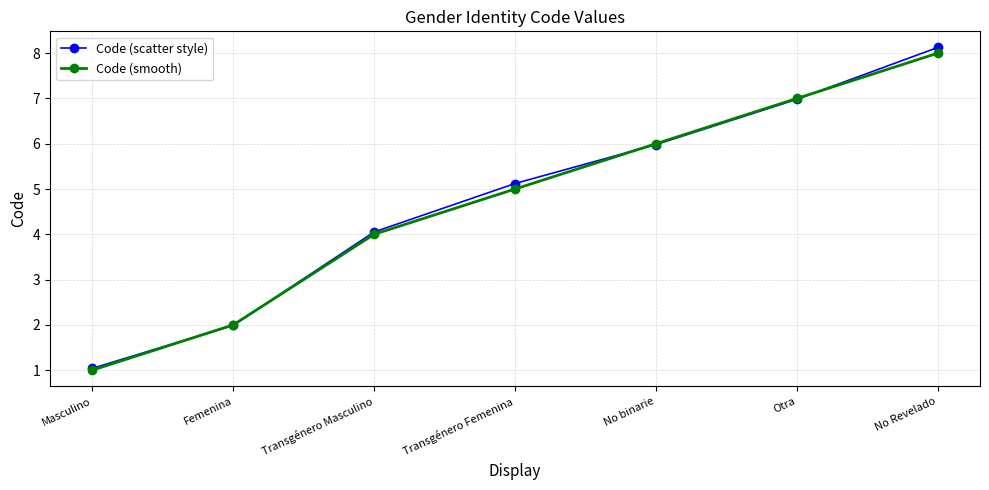

The Code (scatter style) series shows 7.0 at Otra. True or false?

True